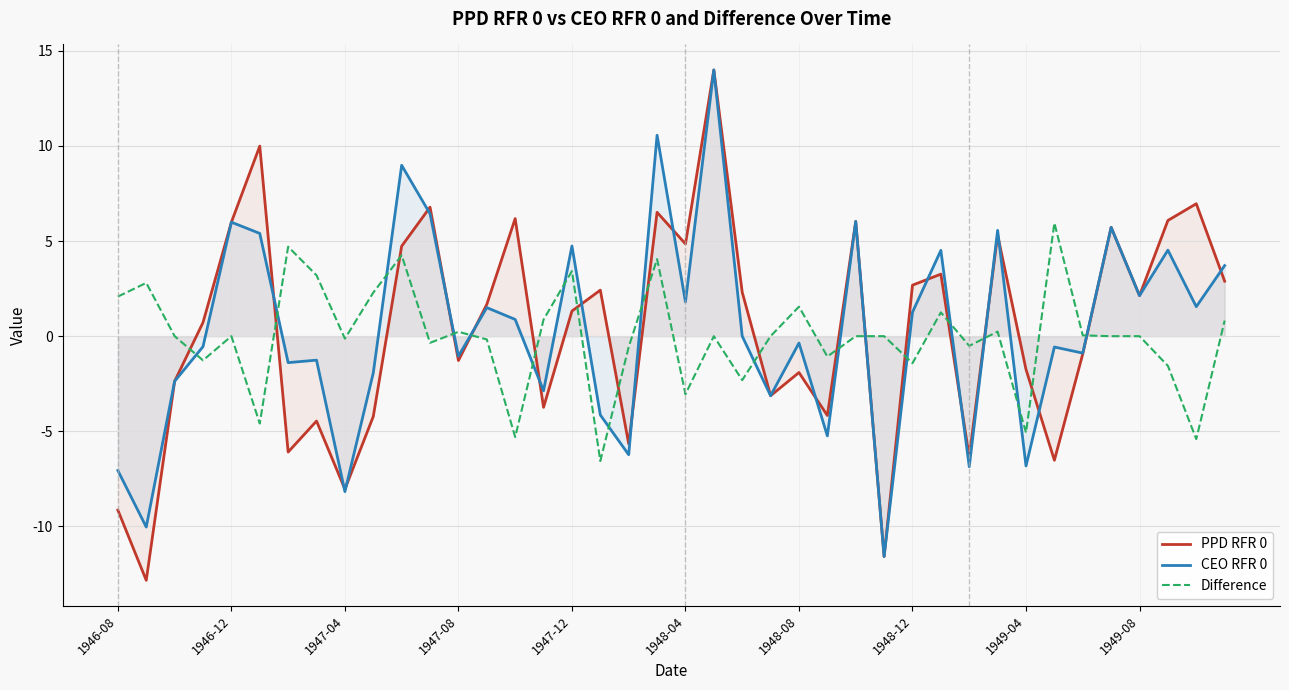

How many intersections are there between Difference and PPD RFR 0?

17